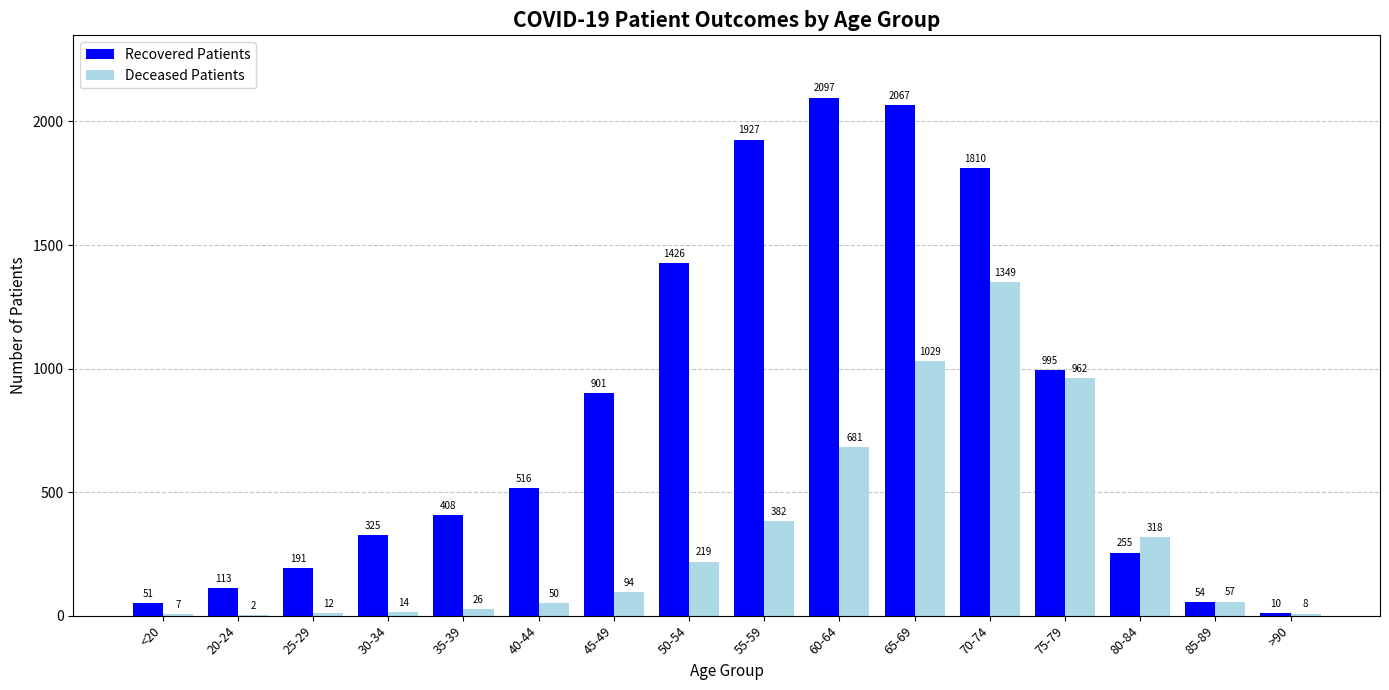

Where is Recovered Patients nearest to the value 1053?

75-79